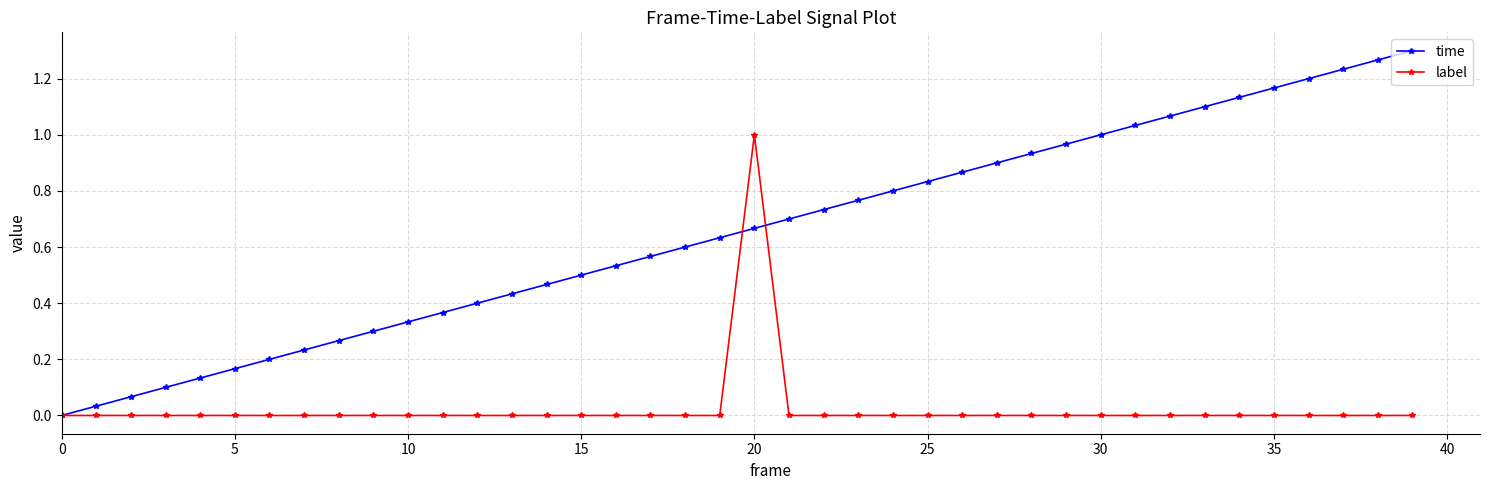

Which series has the largest total across all categories?

time